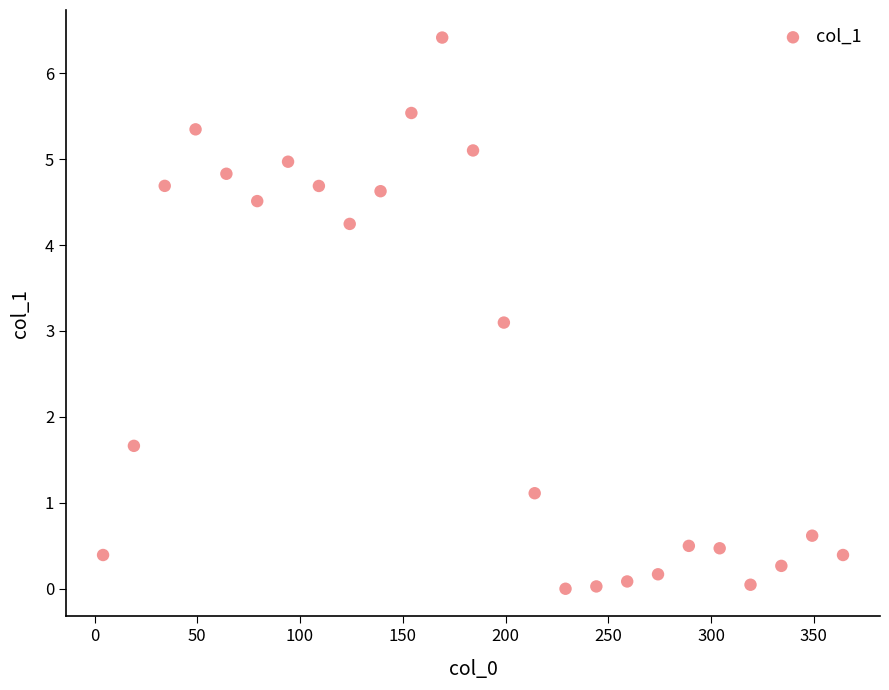

What Y value in the scatter plot is closest to 3?

3.1